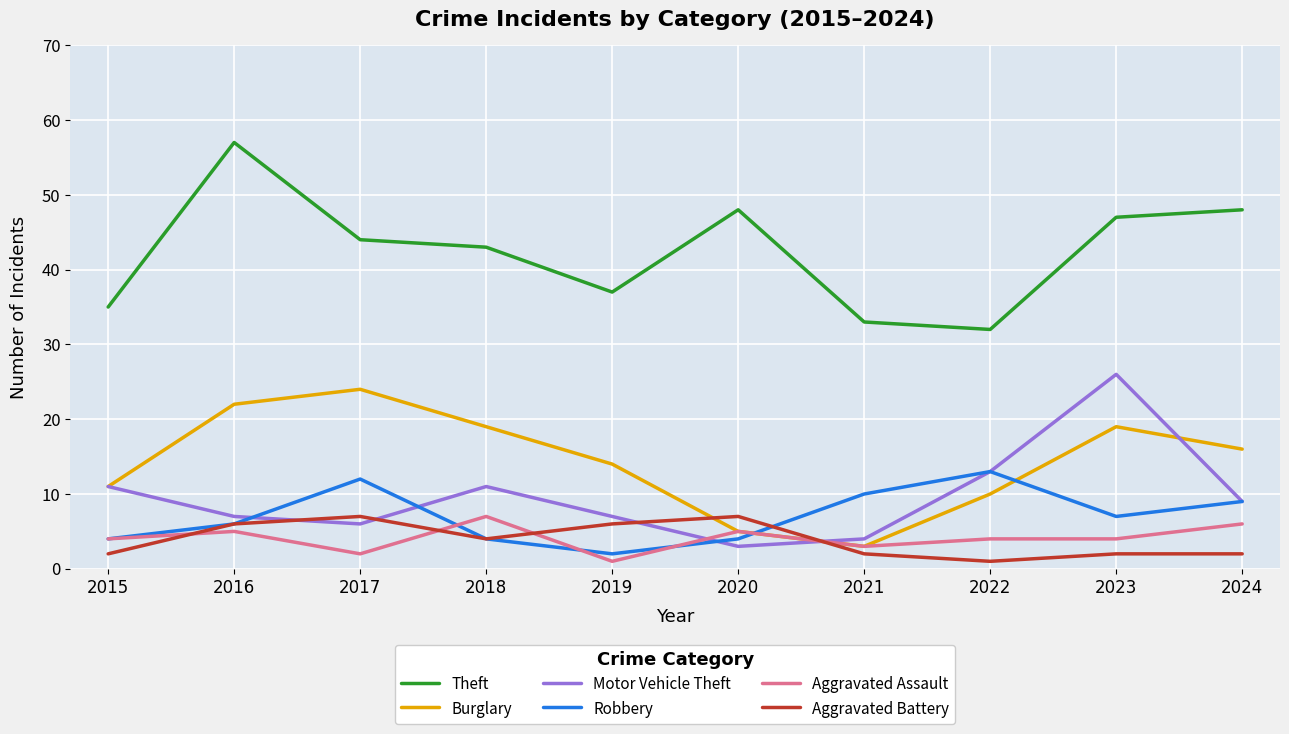

Which series has the largest total across all categories?

Theft